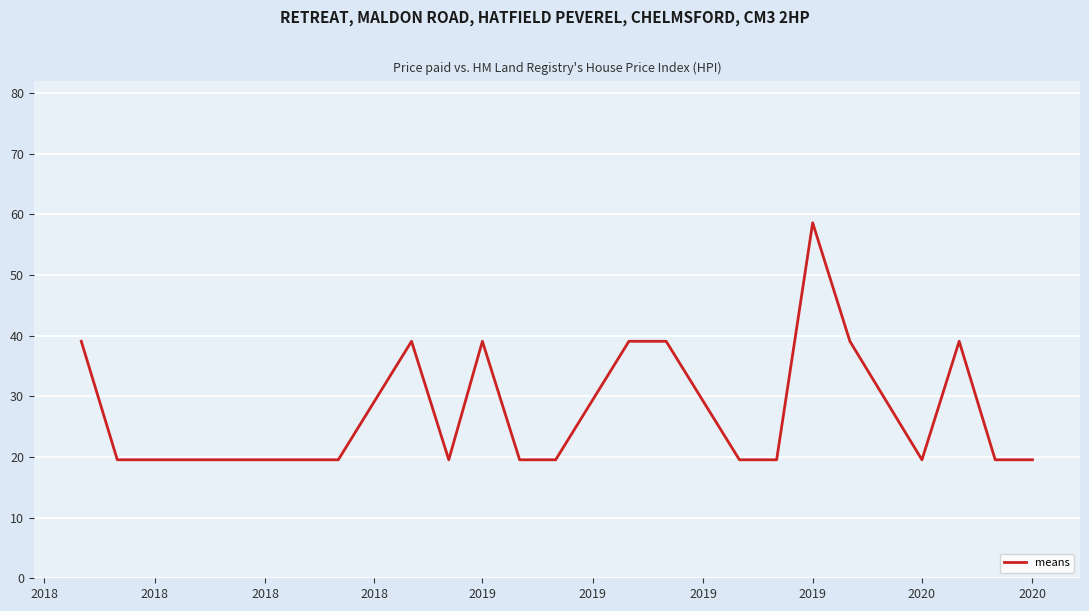

What is the smallest value displayed?

19.5